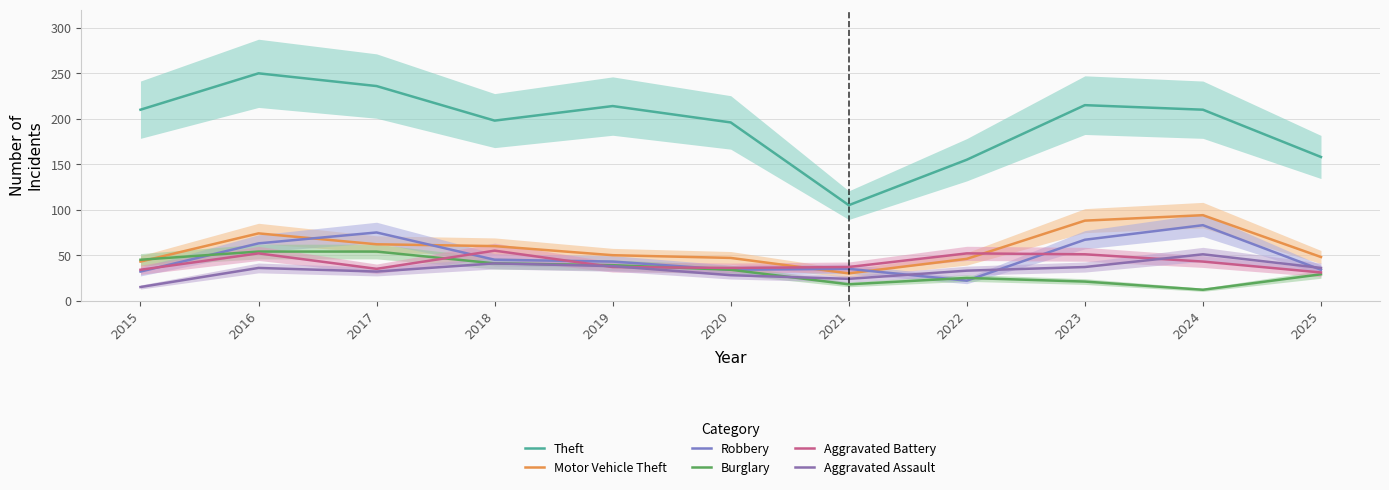

How many lines are shown in the chart?

6